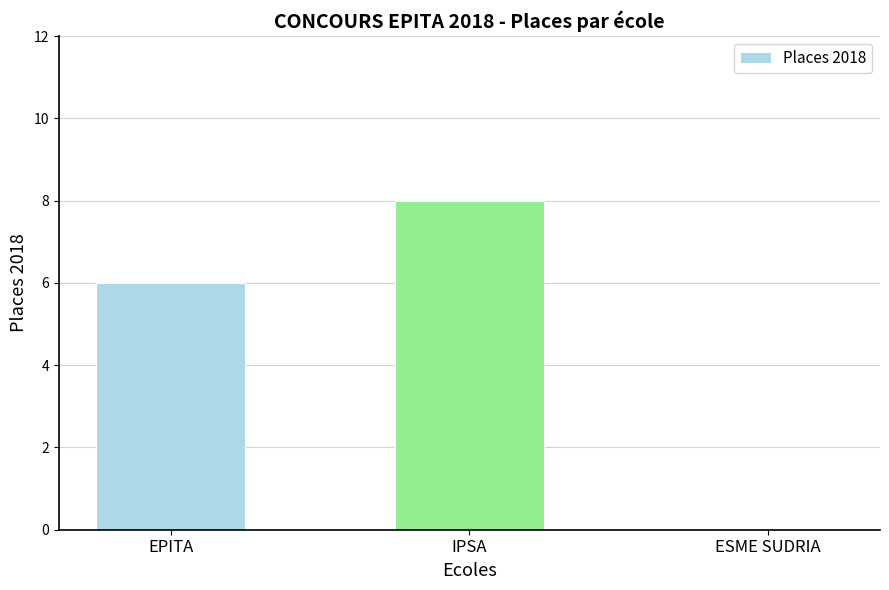

How many values are above zero?

2